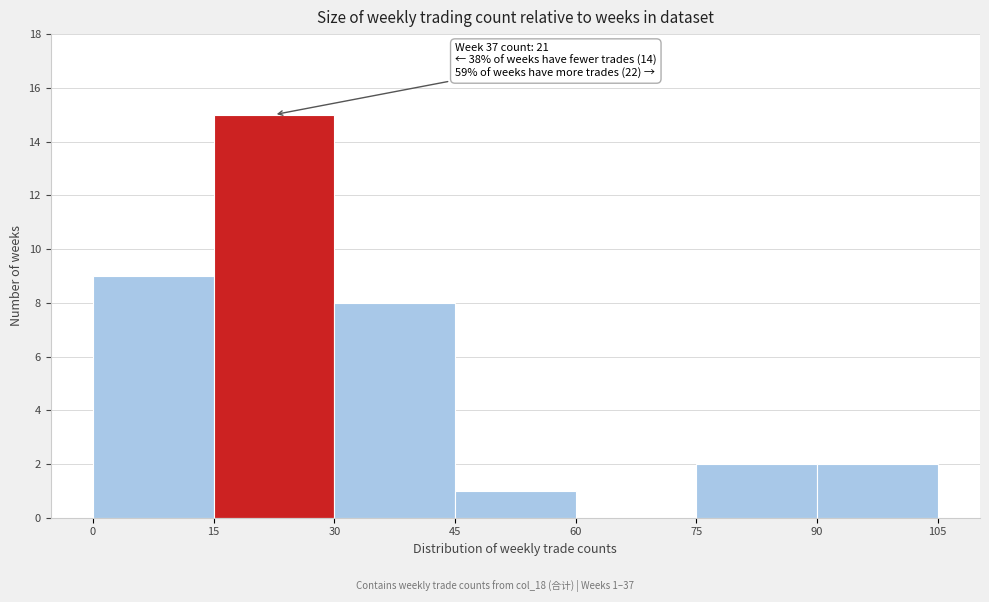

Which range on the x-axis has the tallest bar?

15 to 30